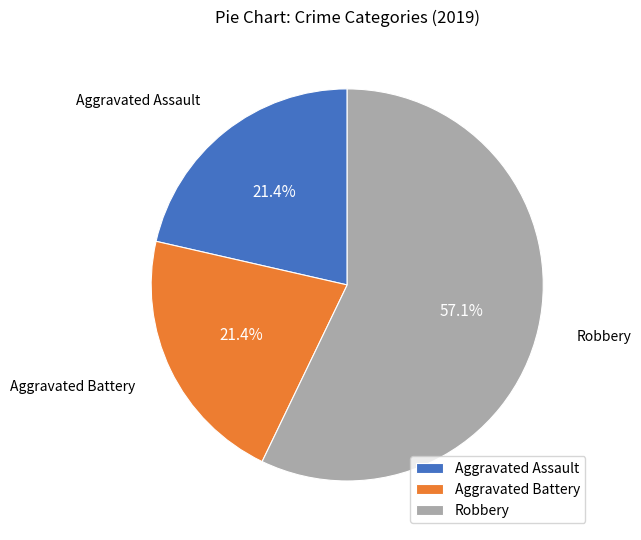

To the nearest percent, what portion does Aggravated Battery represent?

21%